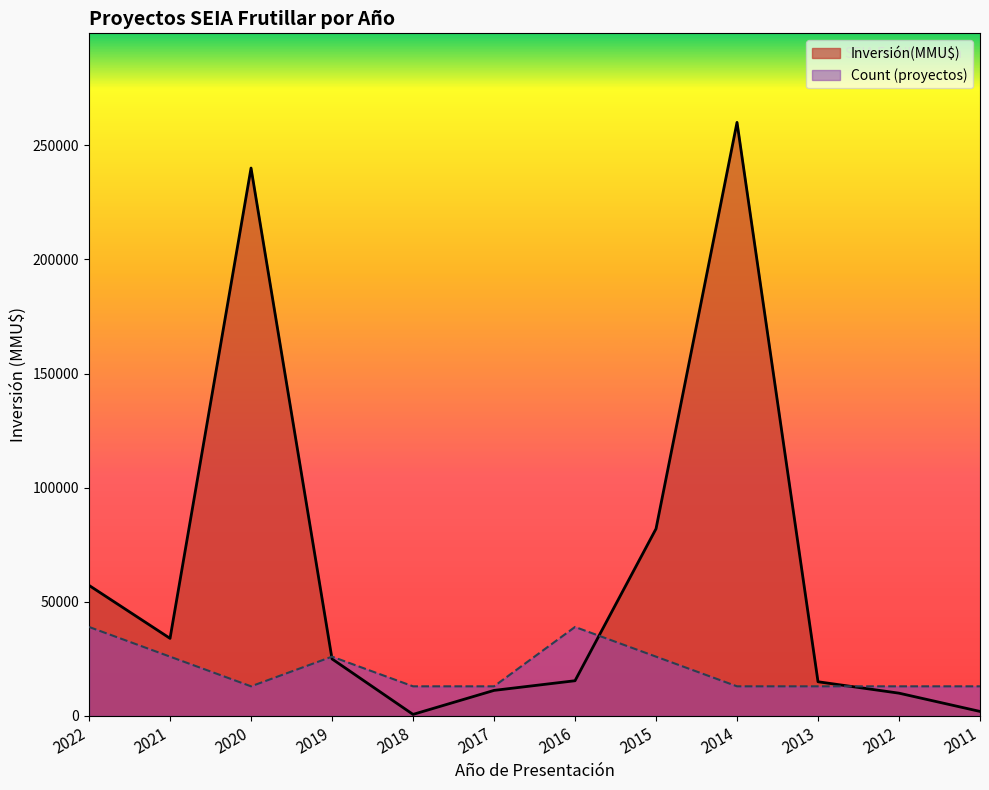

How many interior local valleys does the Count series have?

1